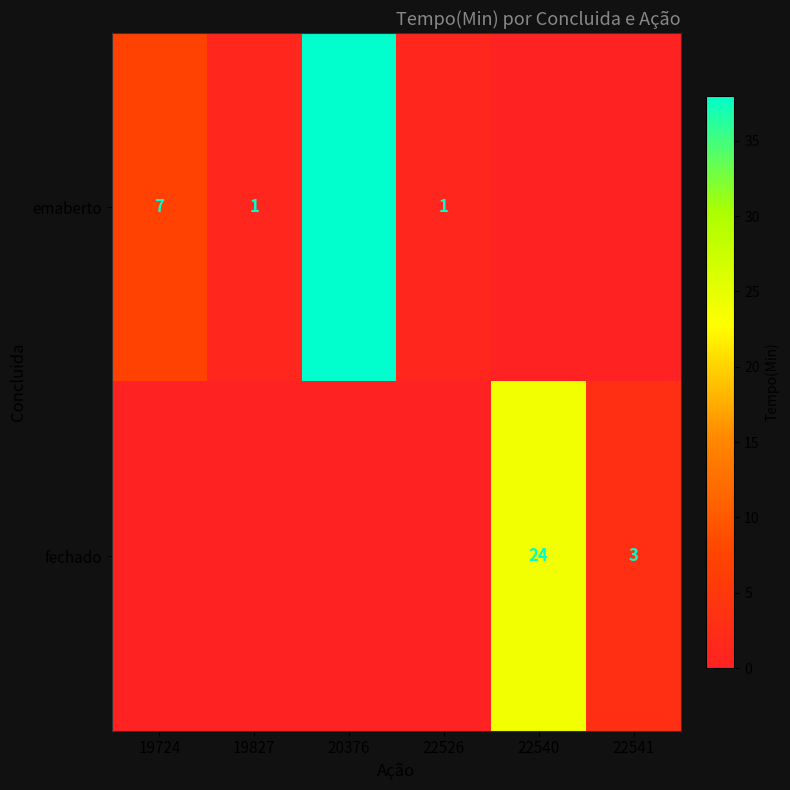

At which category does the chart reach its minimum across all series?

22540